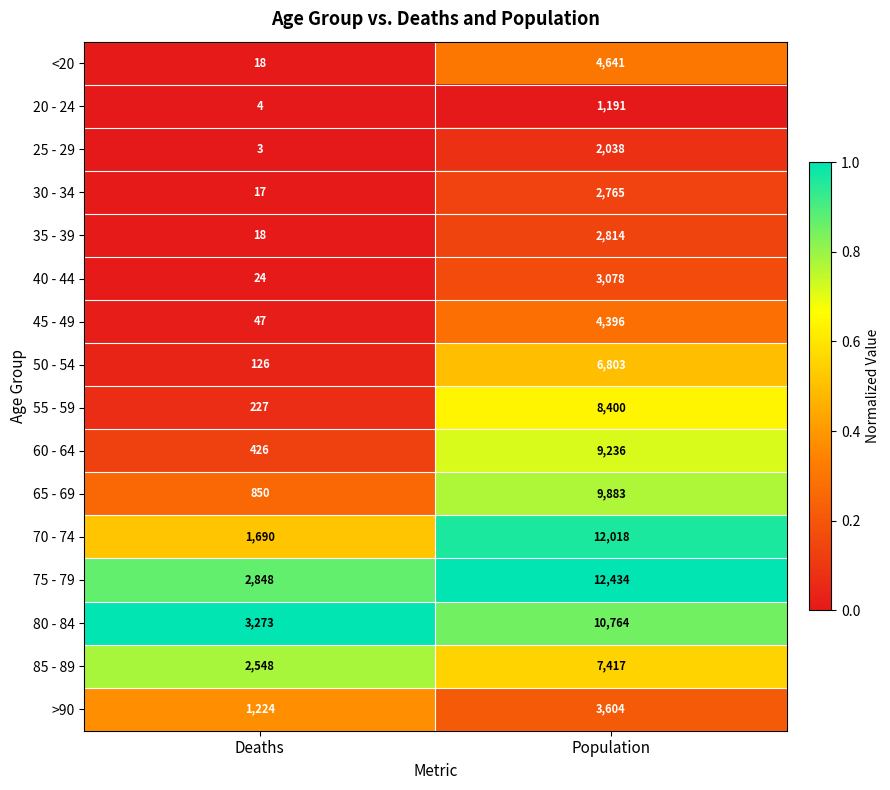

Which series has the widest spread of values?

70 - 74